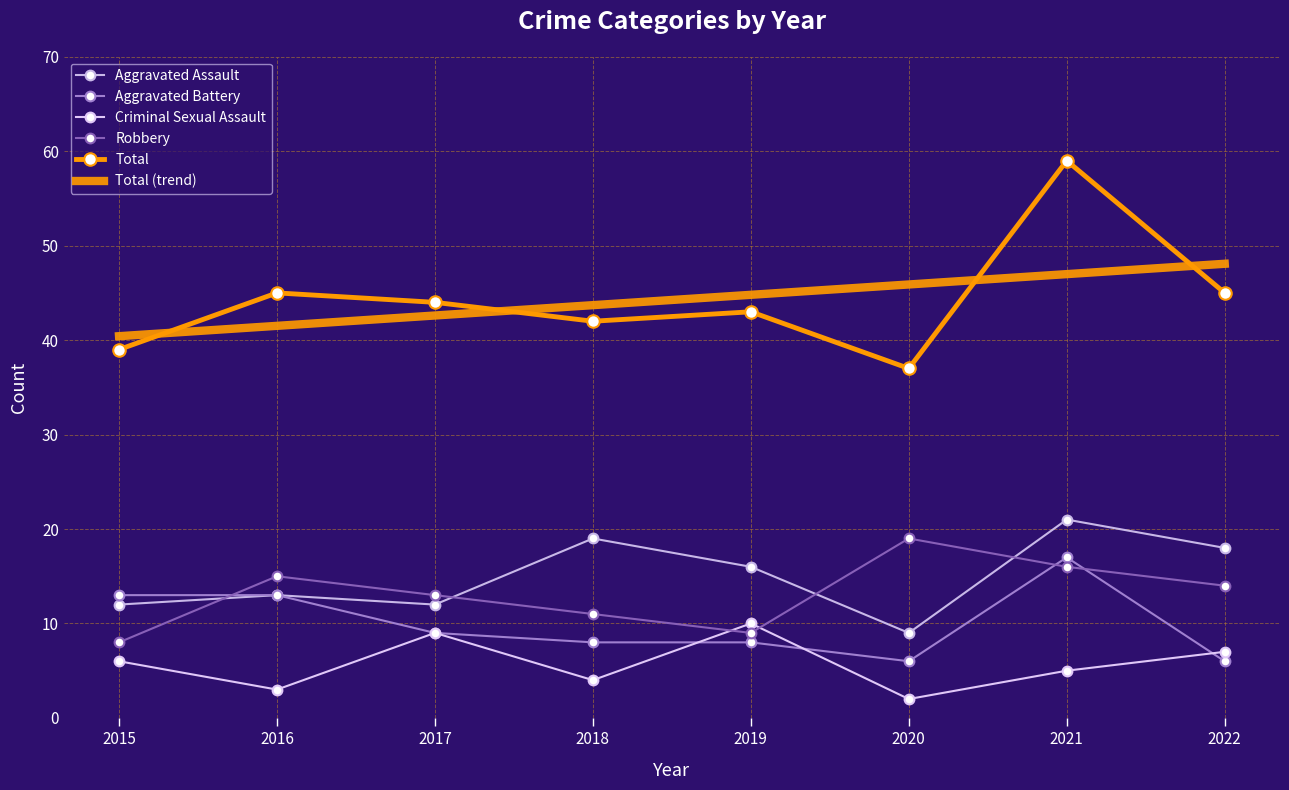

At which category is the sum across all series the highest?

2021